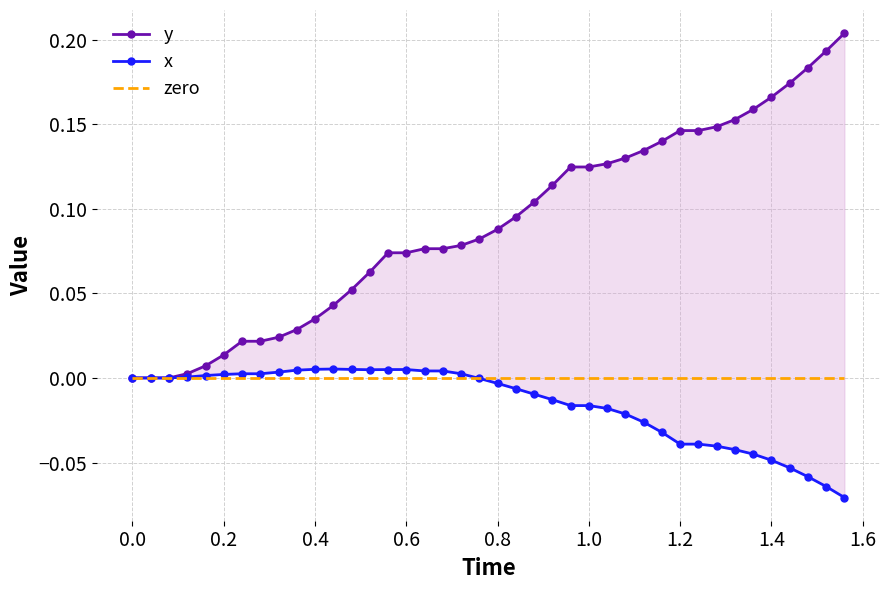

What is the value of the y point at the 21st from the left?

0.1